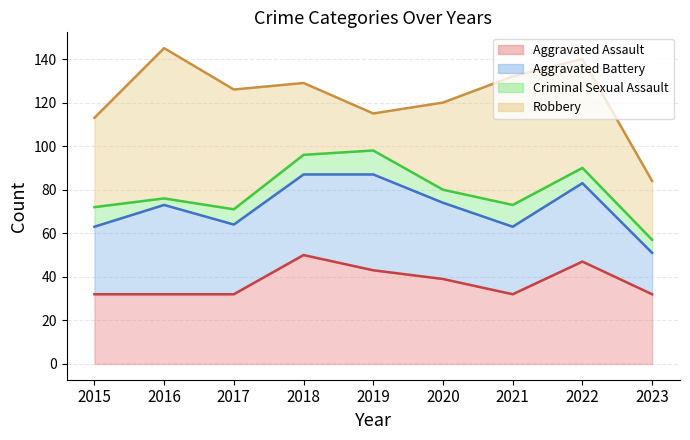

How many lines are shown in the chart?

4